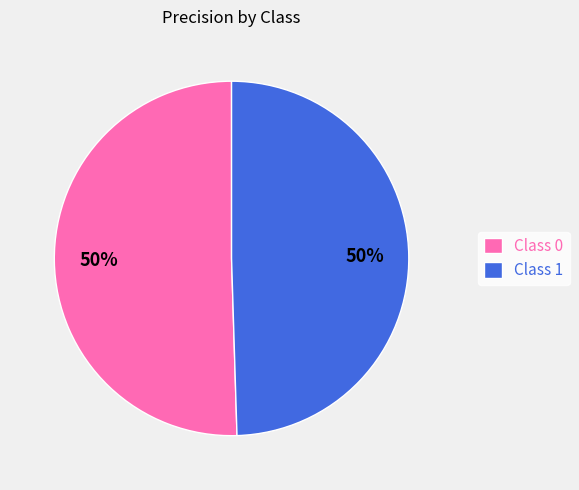

Approximately how many times larger is the value at Class 1 compared to Class 0?

1.0